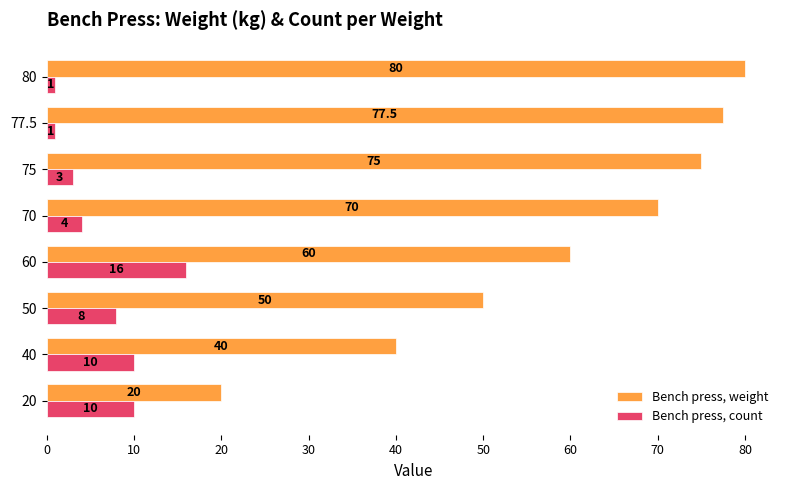

What is the smallest value displayed?

1.0